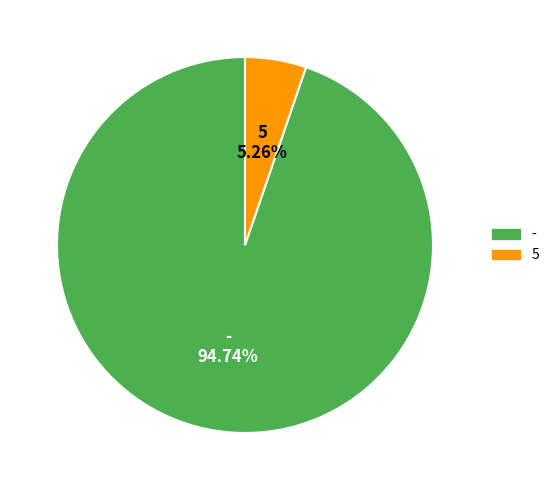

To the nearest percent, what is the average slice percentage?

50%